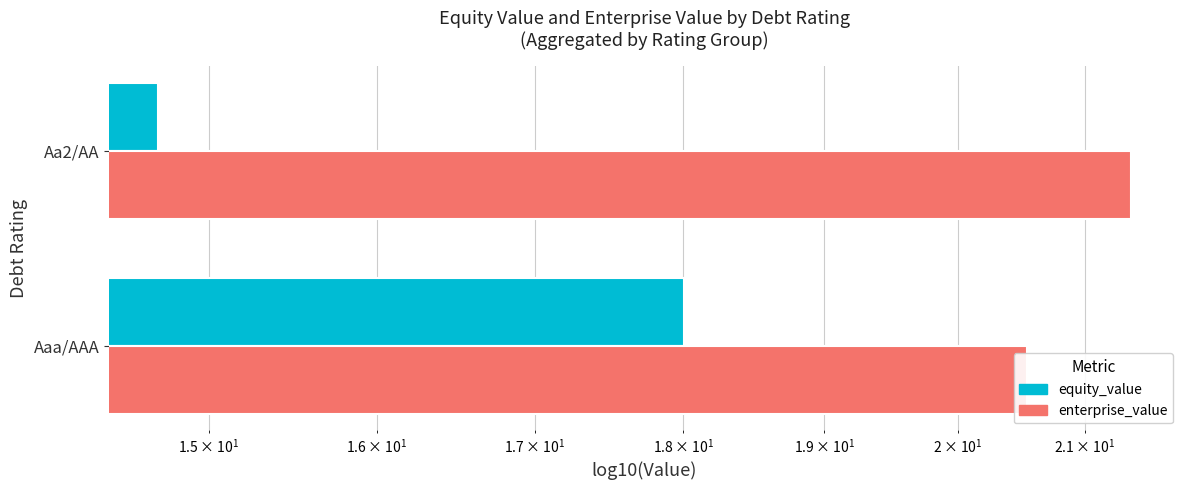

Which series has the largest total across all categories?

enterprise_value